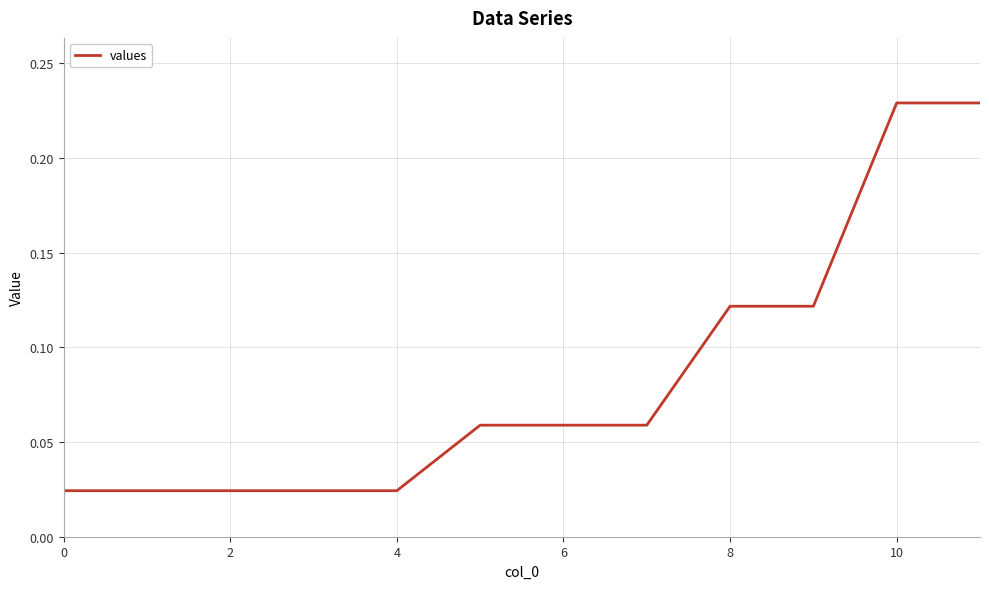

How many lines are shown in the chart?

1